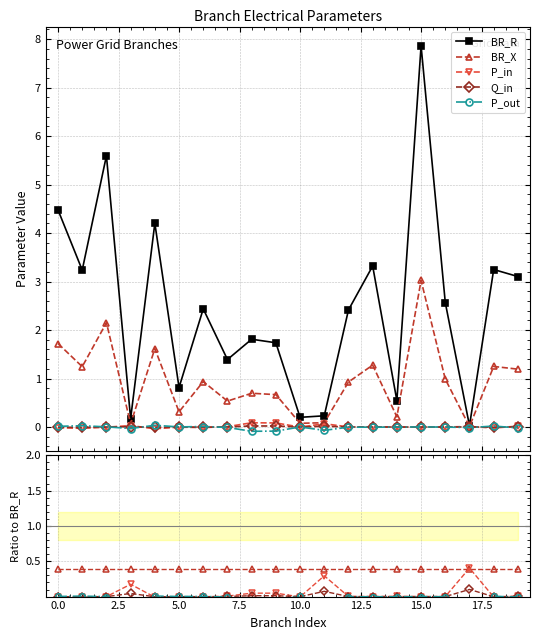

At which category is the sum across all series the highest?

15